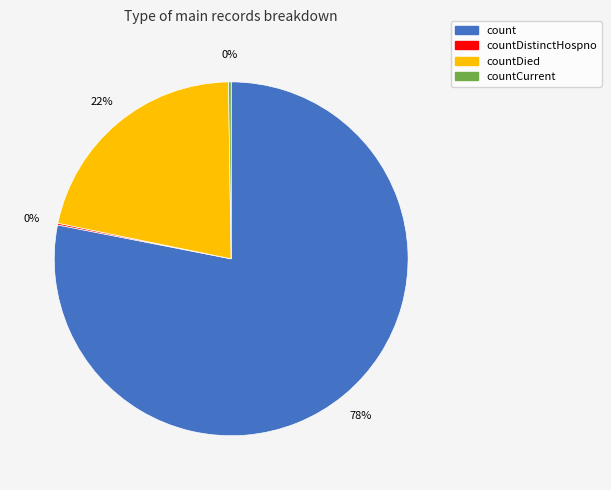

Does any single category account for the majority?

Yes